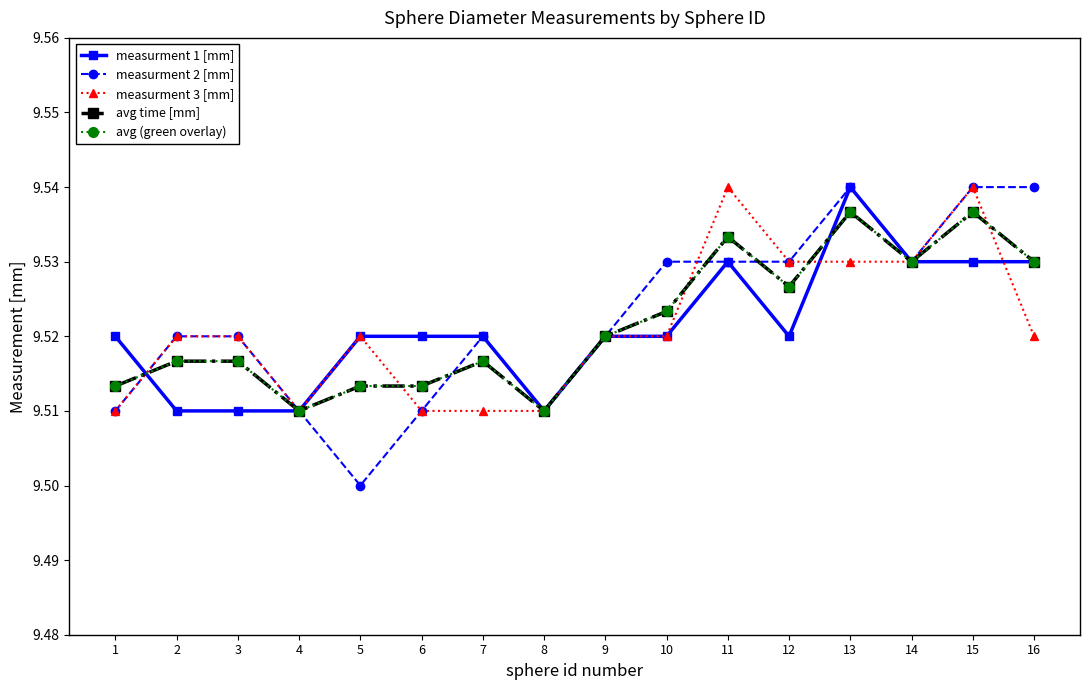

Does the chart have visible grid lines?

No